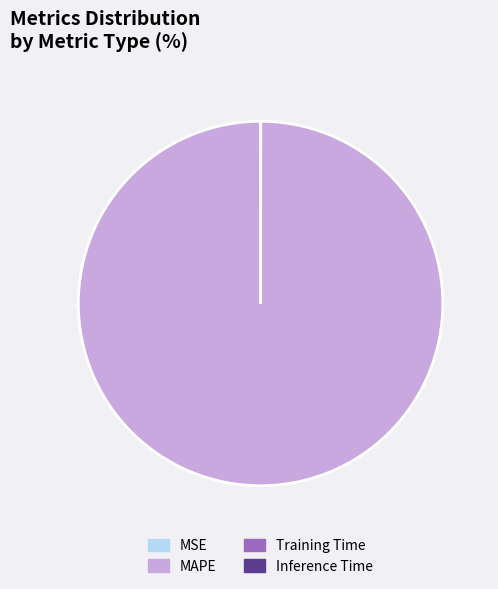

Does MAPE account for over 50% of the chart?

Yes